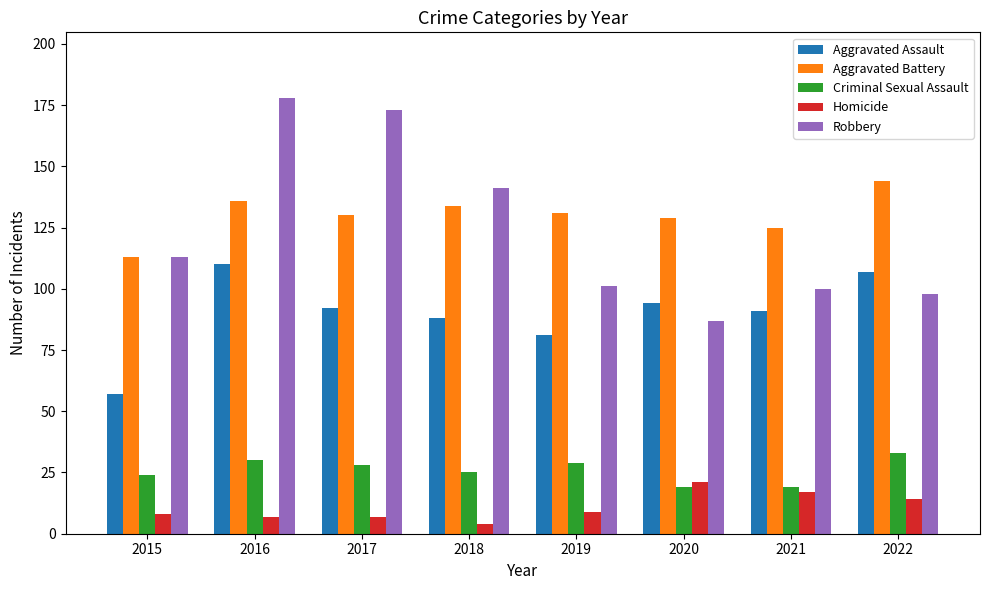

What is the highest value of the Aggravated Battery series?

144